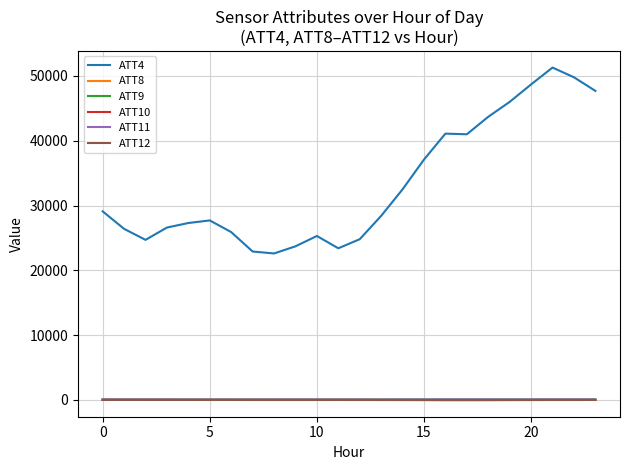

How many lines are shown in the chart?

6